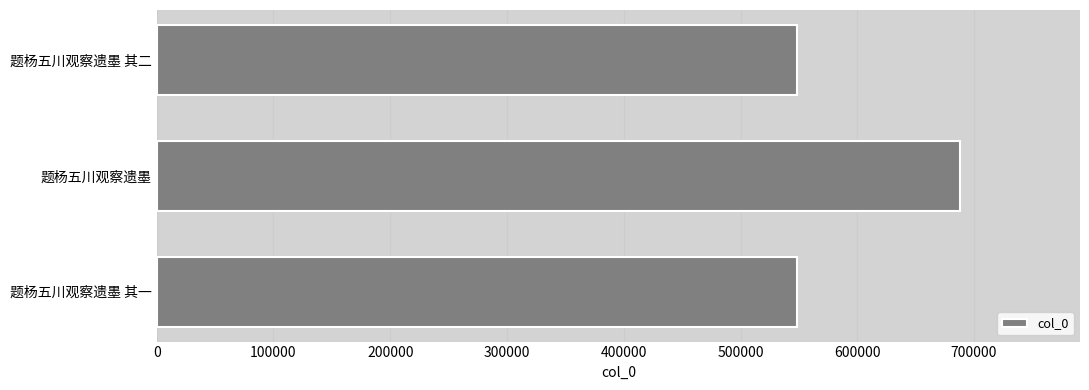

Which label corresponds to the largest value in the chart?

题杨五川观察遗墨